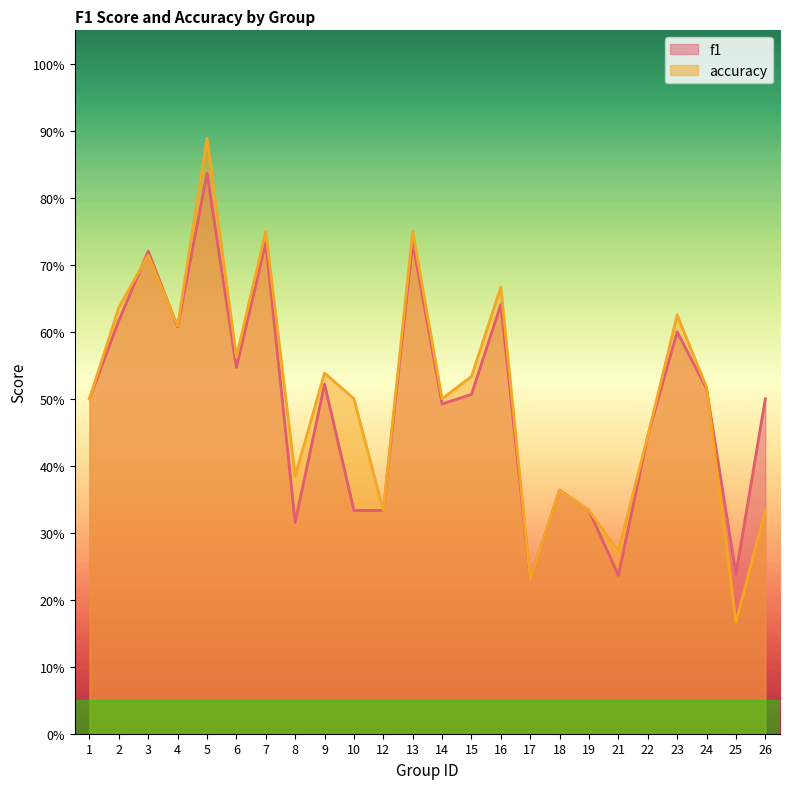

Reading left to right, transcribe all the data shown in this chart.

f1: 1=0.5	2=0.6	3=0.7	4=0.6	5=0.8	6=0.5	7=0.7	8=0.3	9=0.5	10=0.3	12=0.3	13=0.7	14=0.5	15=0.5	16=0.6	17=0.2	18=0.4	19=0.3	21=0.2	22=0.4	23=0.6	24=0.5	25=0.2	26=0.5
accuracy: 1=0.5	2=0.6	3=0.7	4=0.6	5=0.9	6=0.6	7=0.8	8=0.4	9=0.5	10=0.5	12=0.3	13=0.8	14=0.5	15=0.5	16=0.7	17=0.2	18=0.4	19=0.3	21=0.3	22=0.4	23=0.6	24=0.5	25=0.2	26=0.3